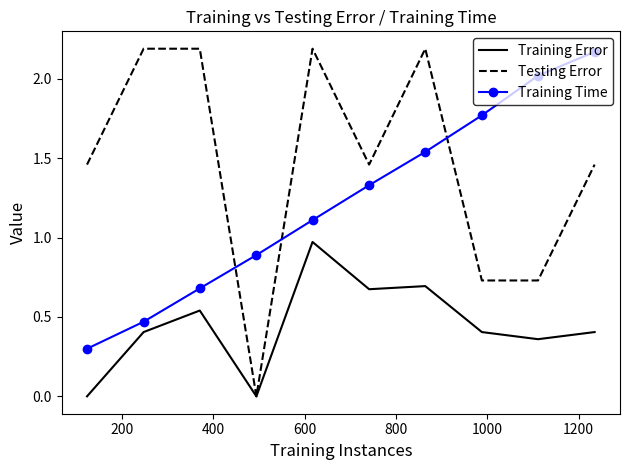

Which series has the widest spread of values?

Testing Error